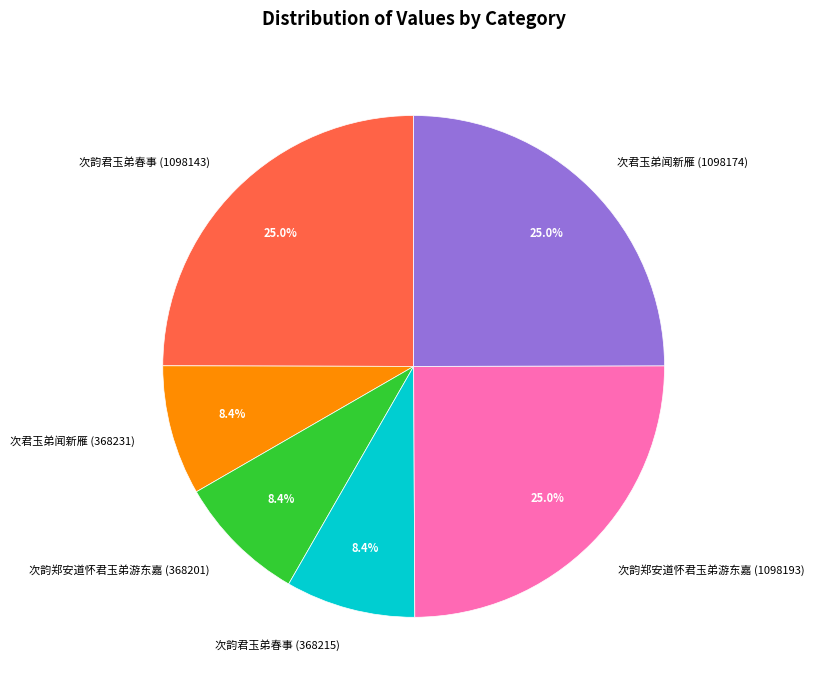

Does 次君玉弟闻新雁 (1098174) account for over 50% of the chart?

No